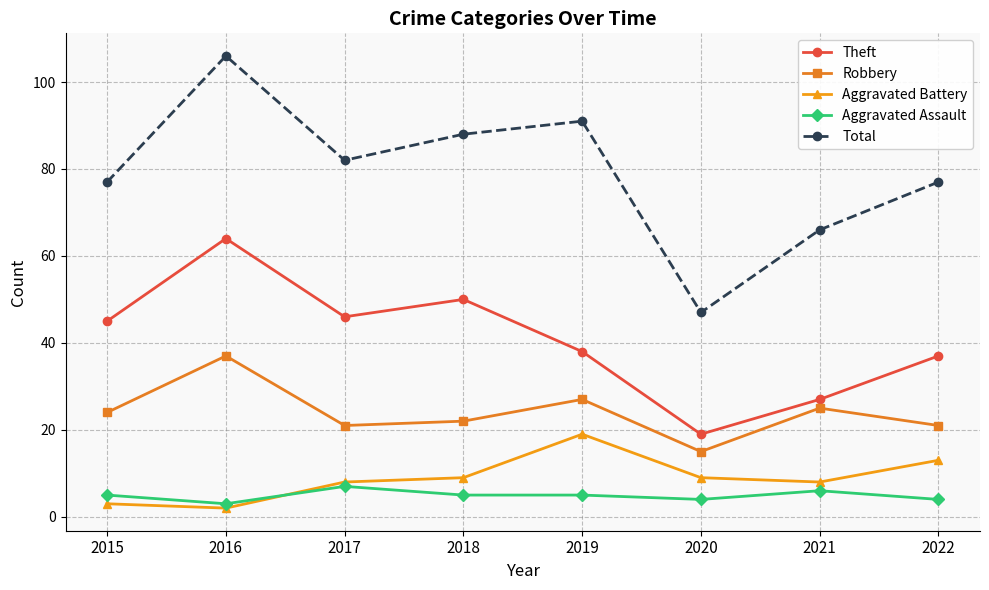

The value of Theft at 2022 is 13. True or false?

False